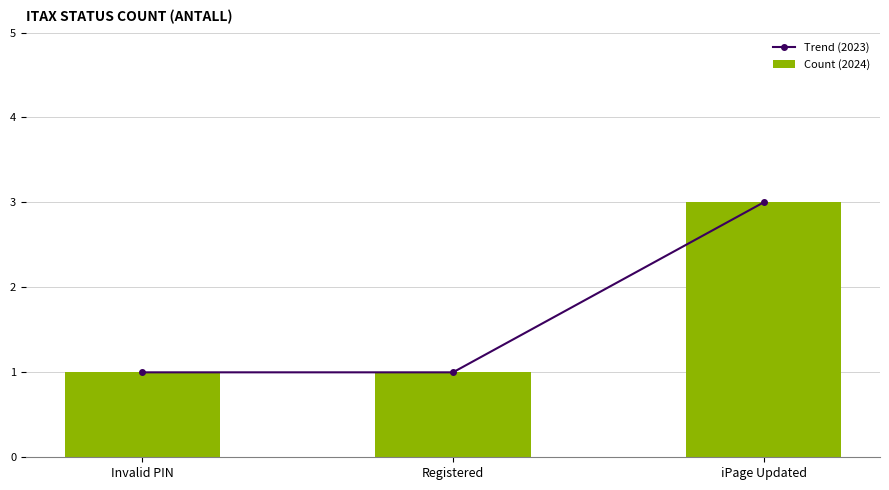

Reading left to right, list all the values displayed in this chart.

Trend (2023): 1	1	3
Count (2024): 1	1	3